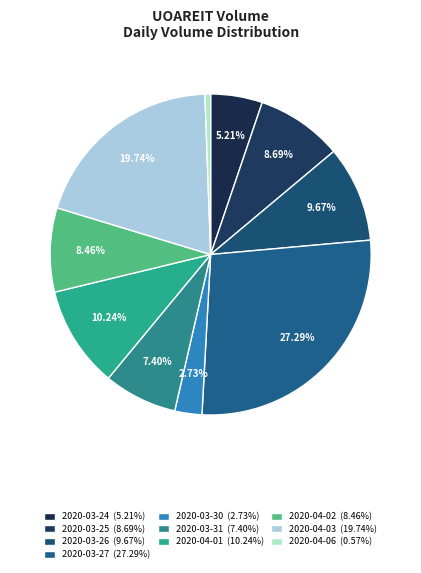

To the nearest percent, what percentage of the pie is 2020-03-31?

7%